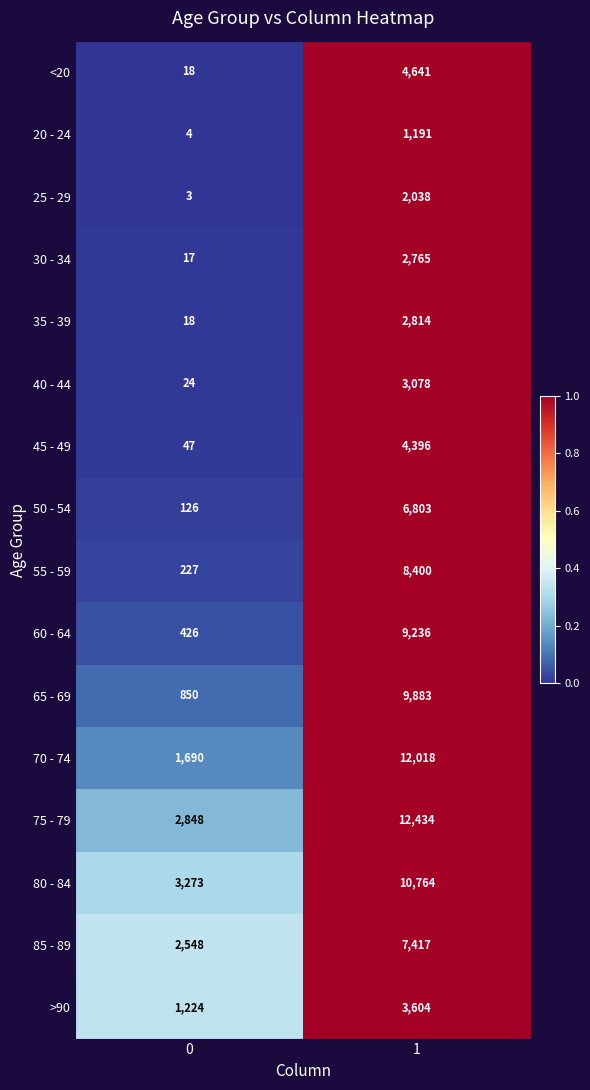

Between 0 and 1, which series saw the biggest shift?

70 - 74